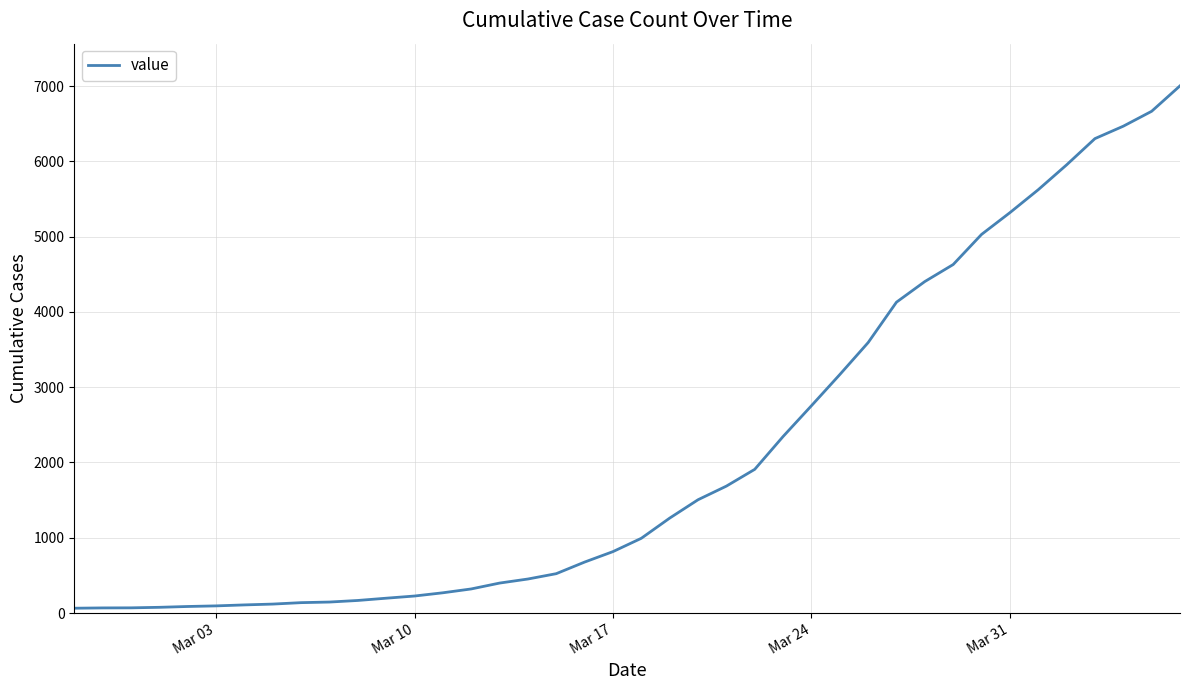

What is the difference between the maximum and minimum values?

6940